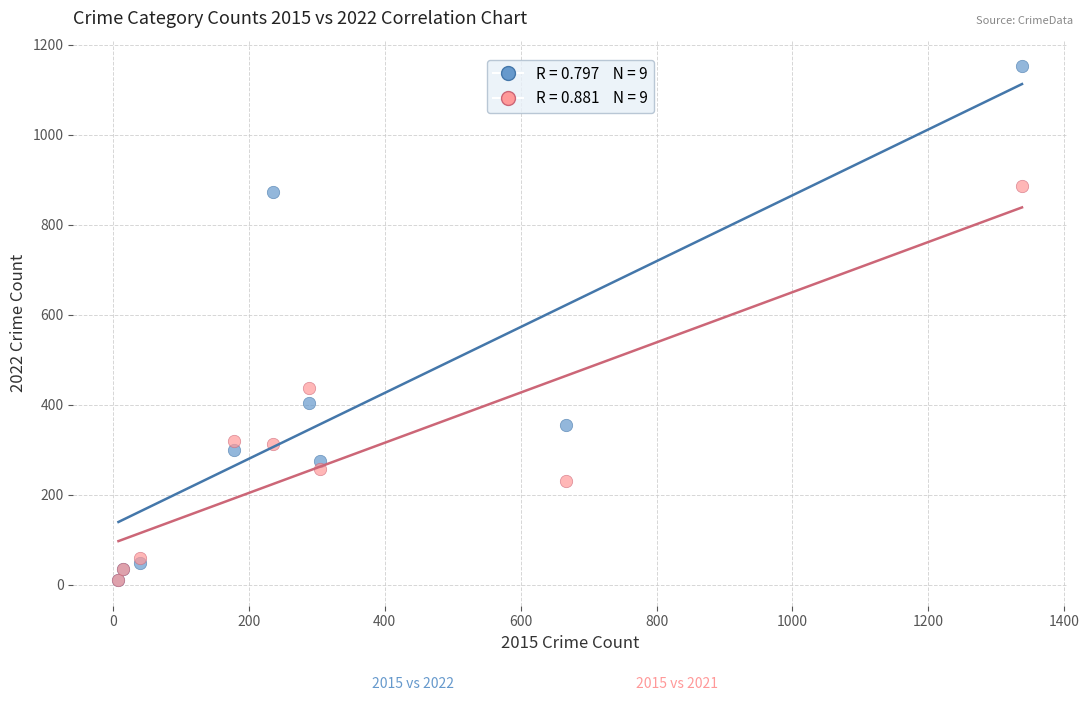

Across all series, what Y value is closest to 581?

436